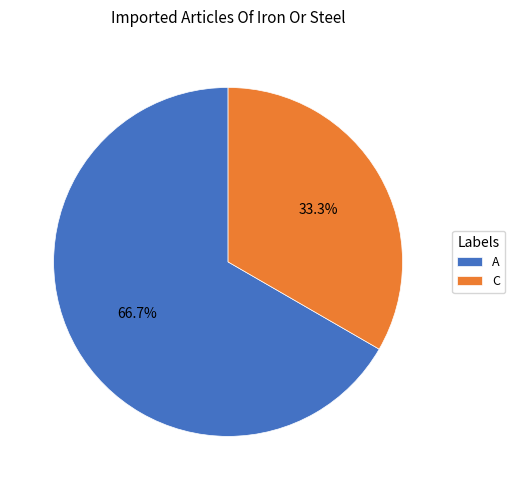

Count the number of slices in the pie.

2